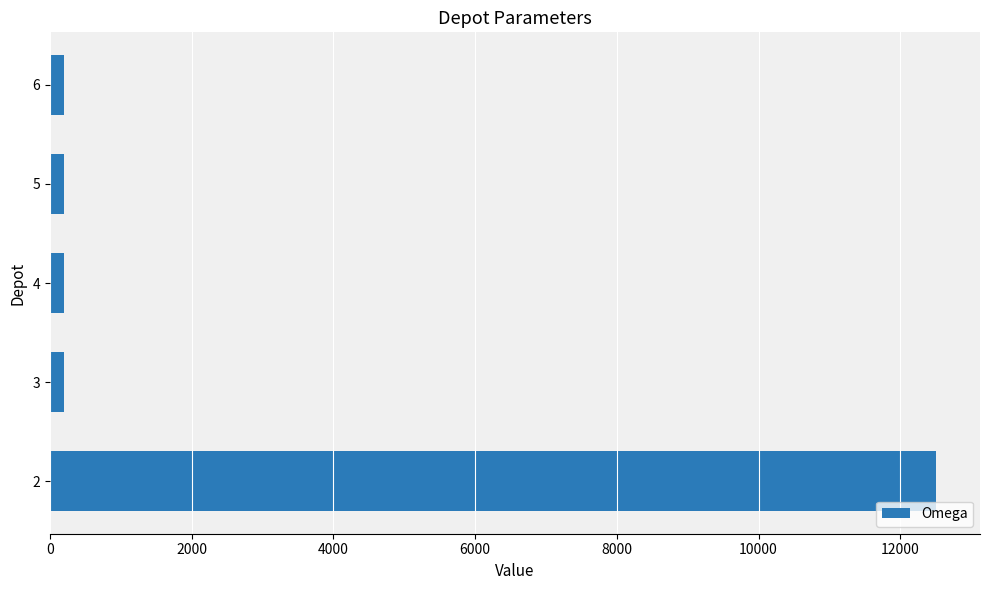

What is the average value?

2660